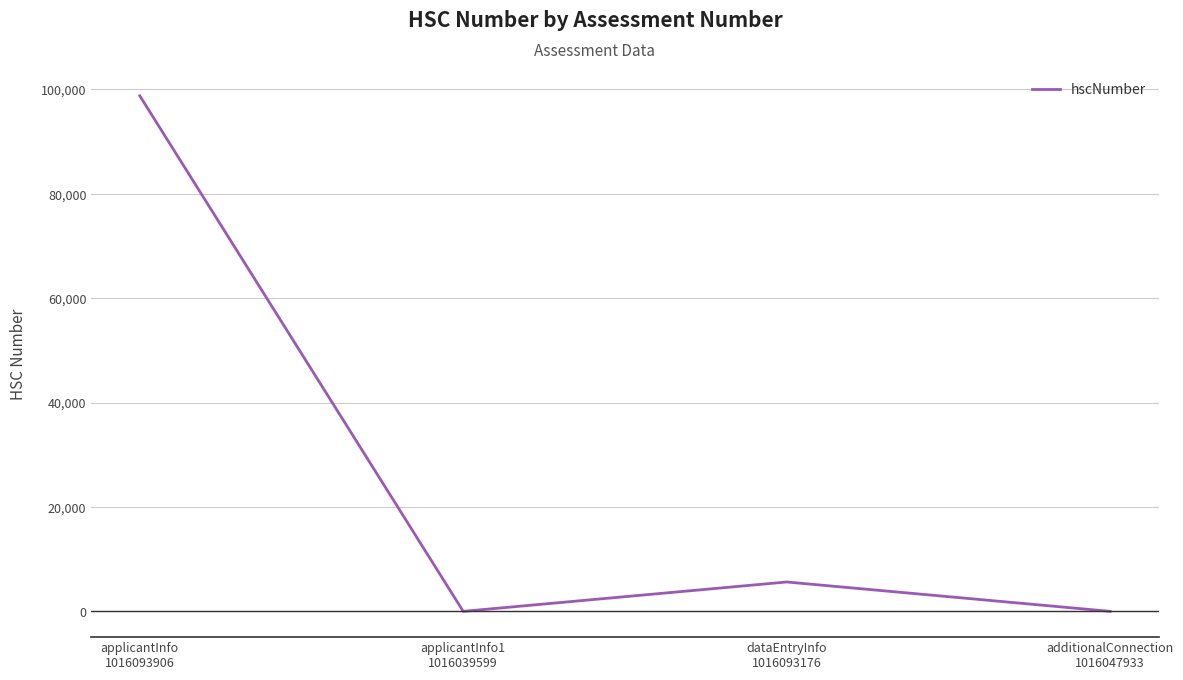

Between dataEntryInfo
1016093176 and additionalConnection
1016047933, which is larger?

dataEntryInfo
1016093176